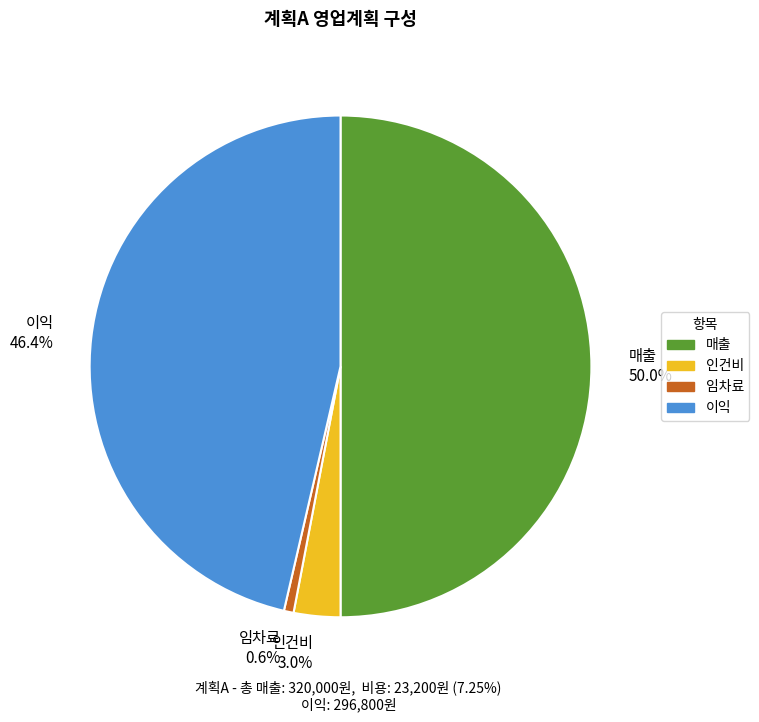

Count the number of slices in the pie.

4